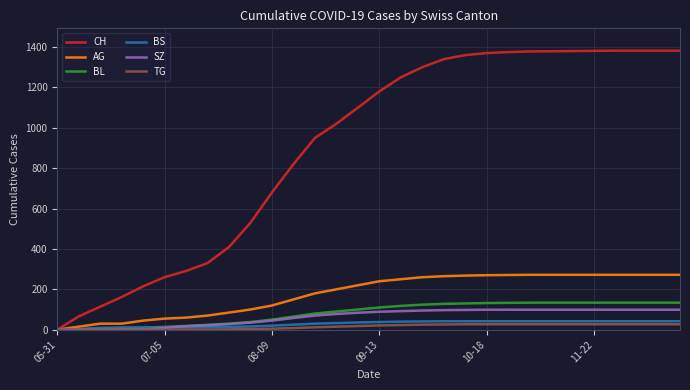

Does the chart have visible grid lines?

Yes